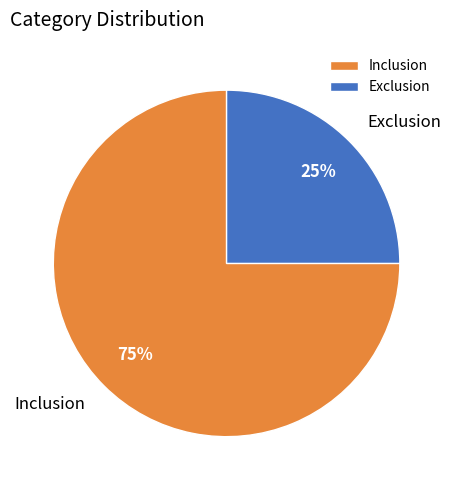

What is the ratio of the value at Exclusion to the value at Inclusion?

0.3